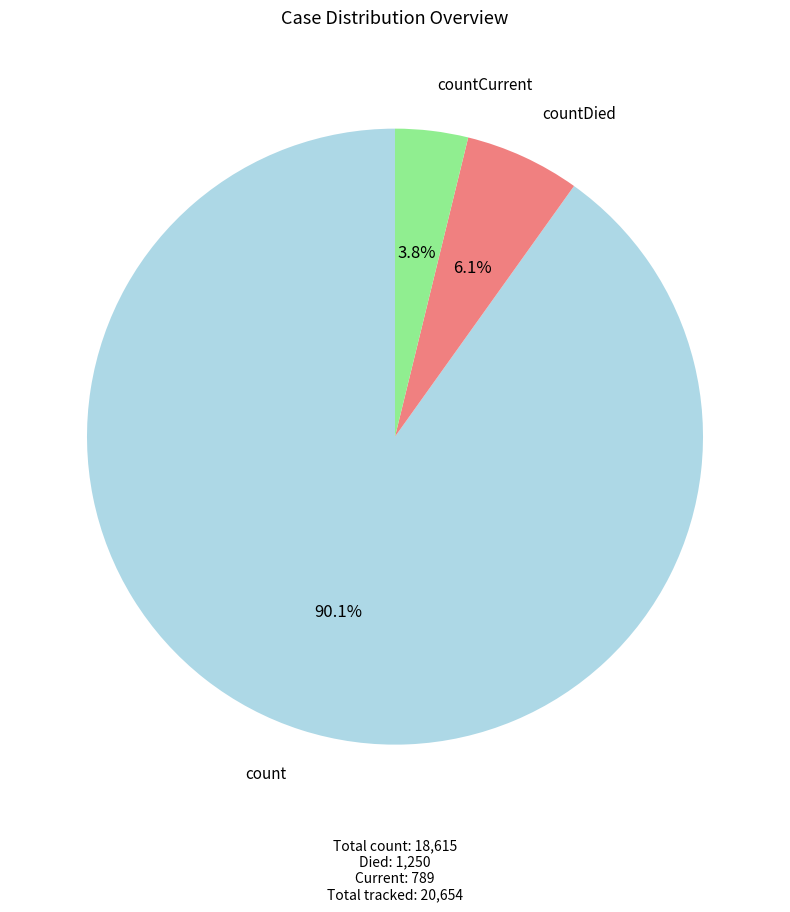

Is there any slice that represents more than half of the pie?

Yes